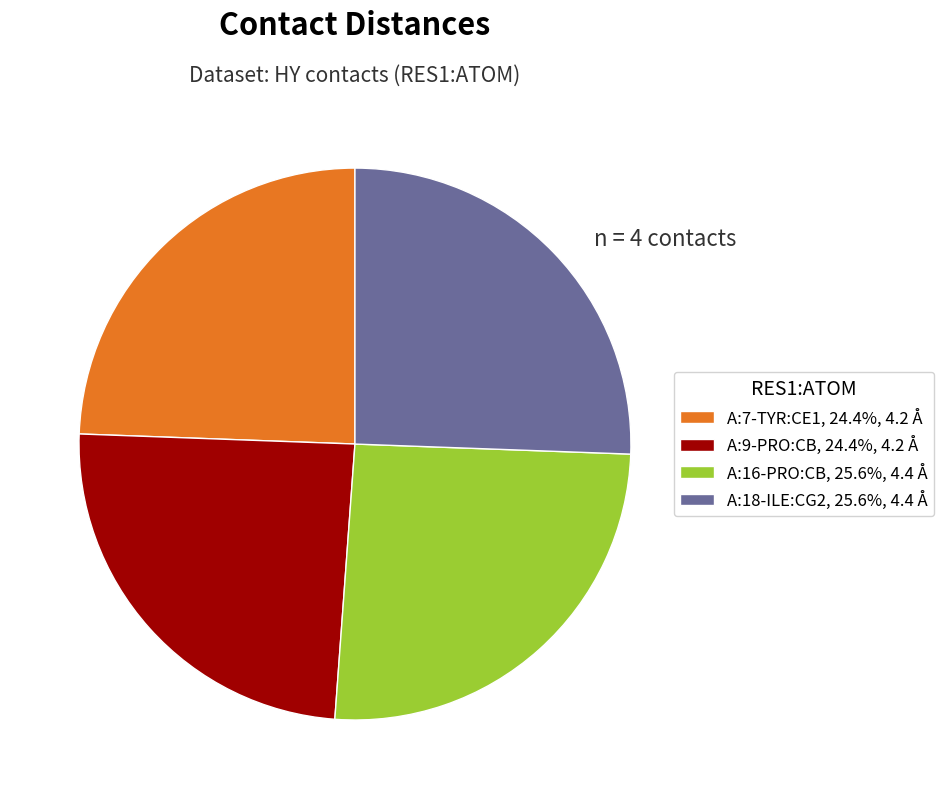

The A:16-PRO:CB slice represents 31% of the pie. True or false?

False